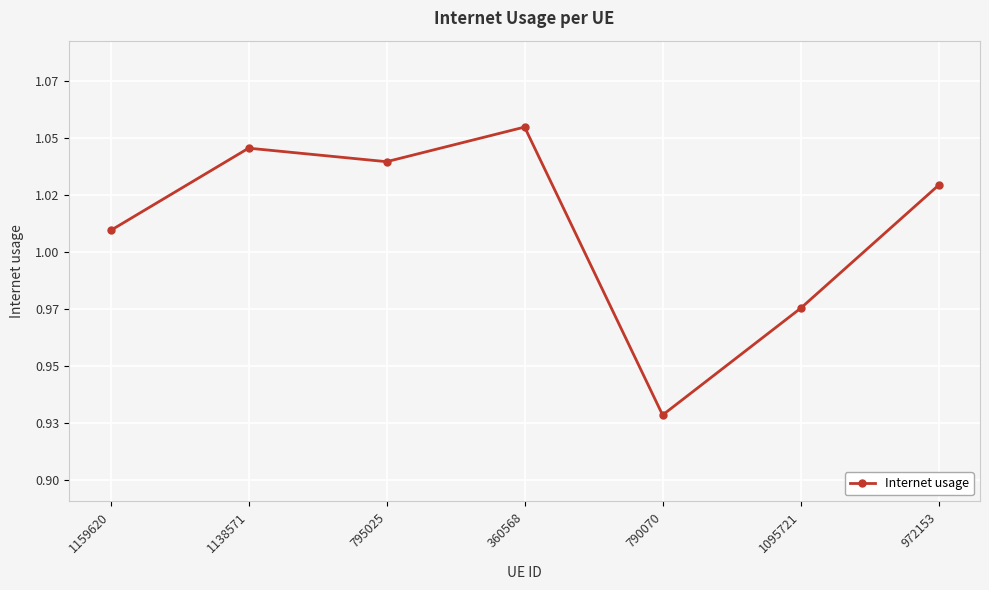

Which category has the lowest value across all series?

790070